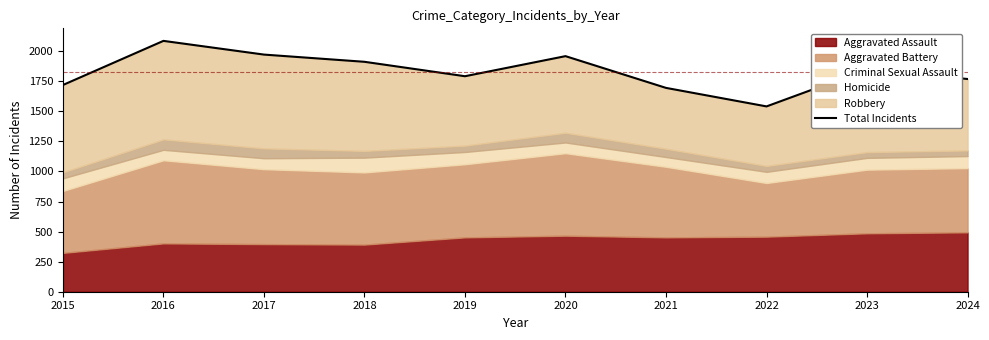

What is the maximum value shown in the chart?

2086